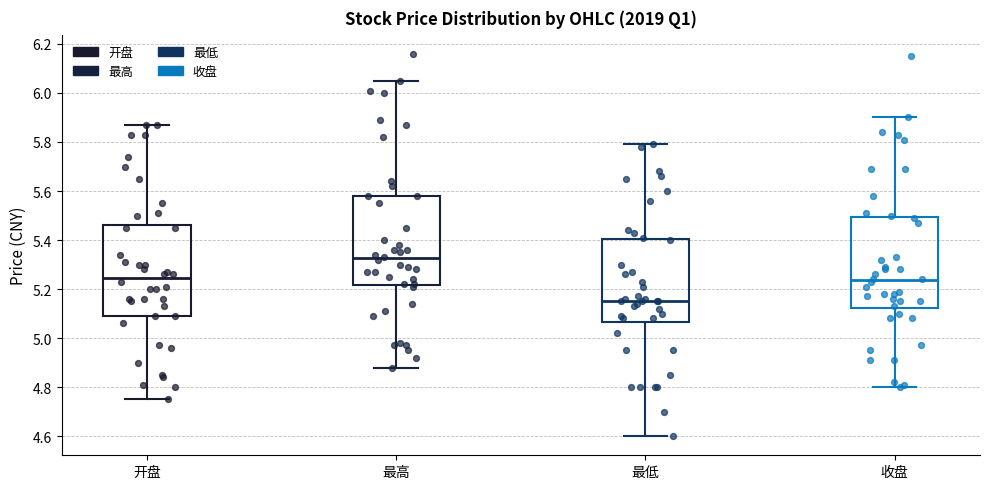

Where does the median line of the box for 最低 sit on the y-axis? The values are not printed on the chart, so give them approximately, as read against the axis.

5.16